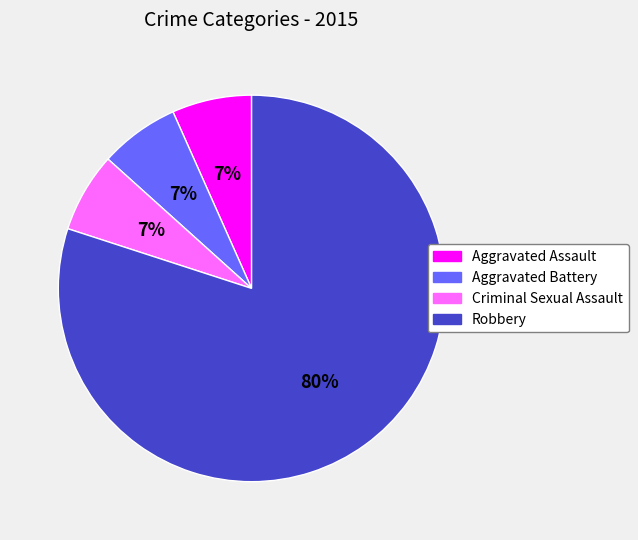

To the nearest percent, what is the average slice percentage?

25%